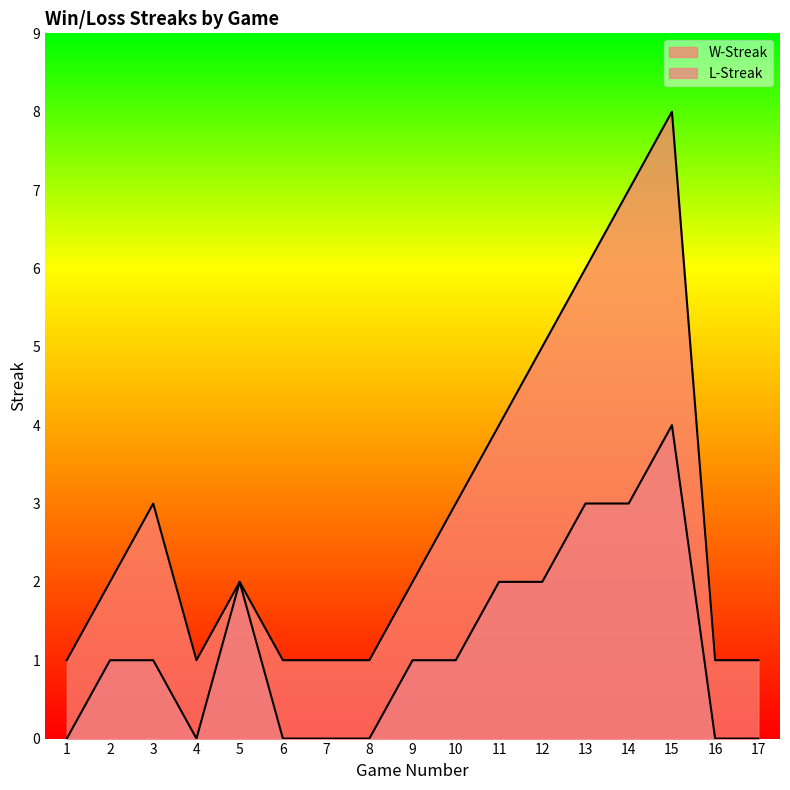

Which category has the lowest value in the W-Streak series?

1